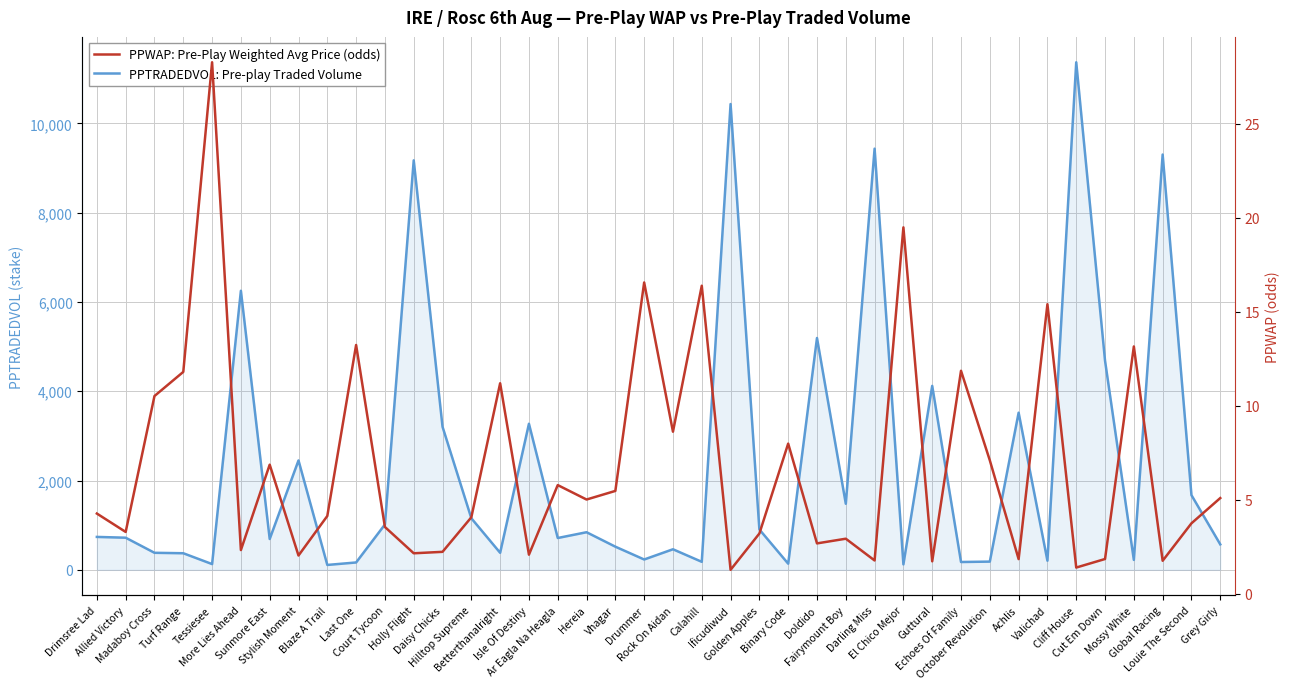

What is the maximum value shown in the chart?

11370.9